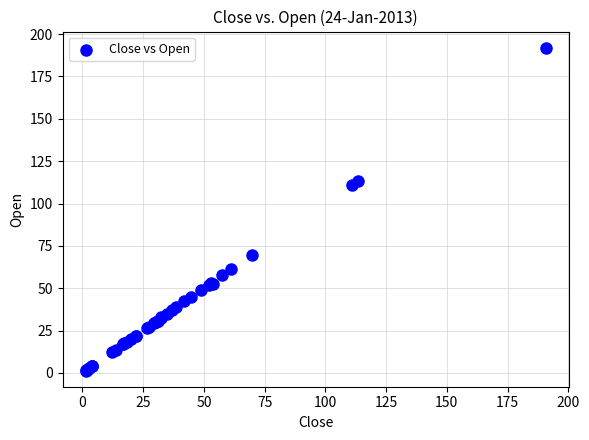

What Y value in the scatter plot is closest to 96?

110.9